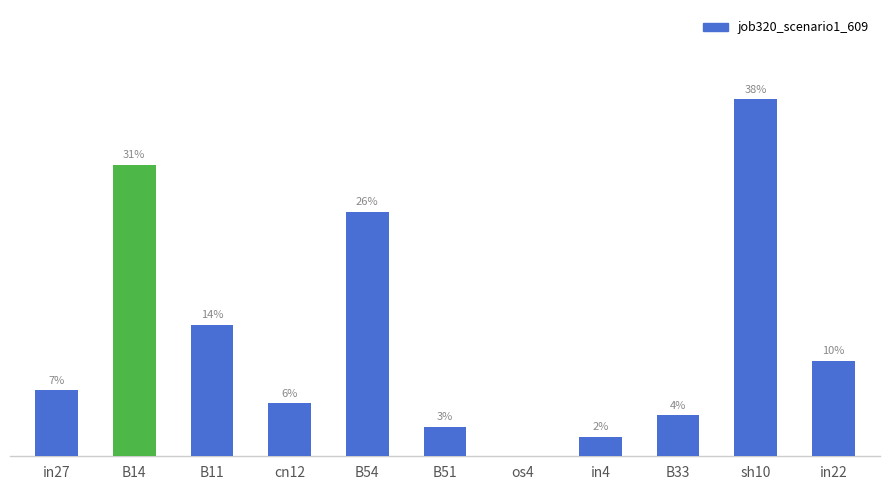

Where is the data nearest to the value 0?

os4